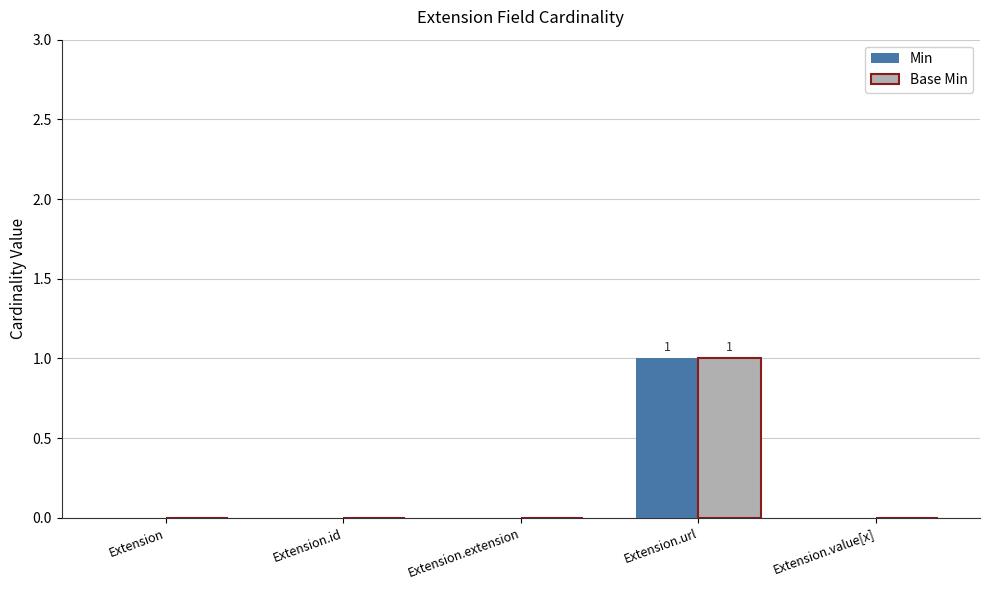

Which category has the highest value in the Base Min series?

Extension.url